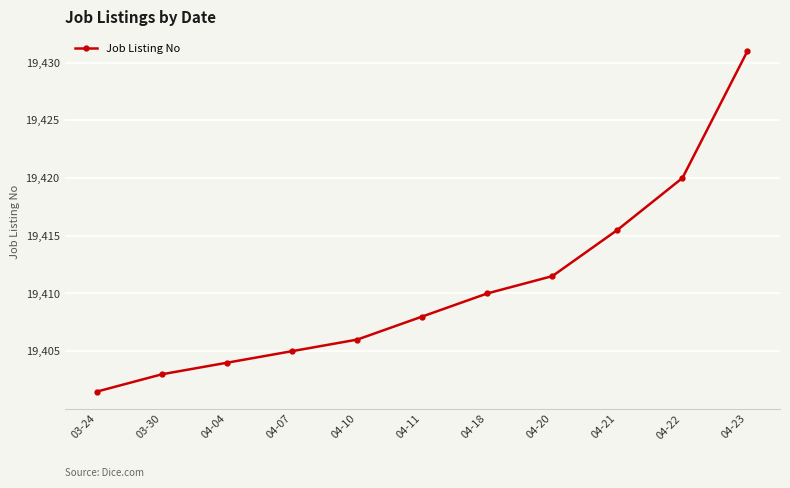

What is the value of the 9th point from the left?

19415.5